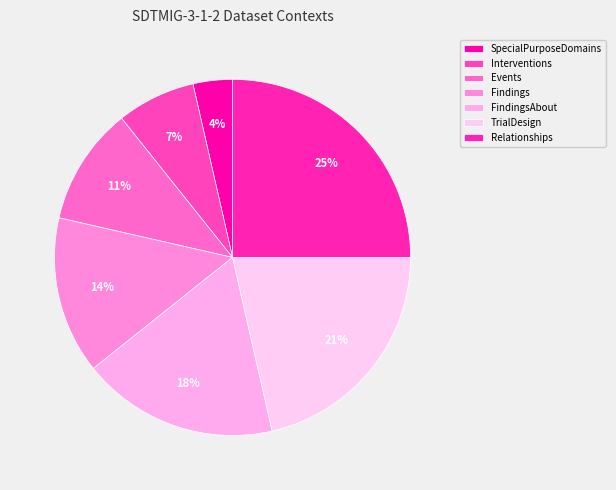

How many slices are in this pie chart?

7